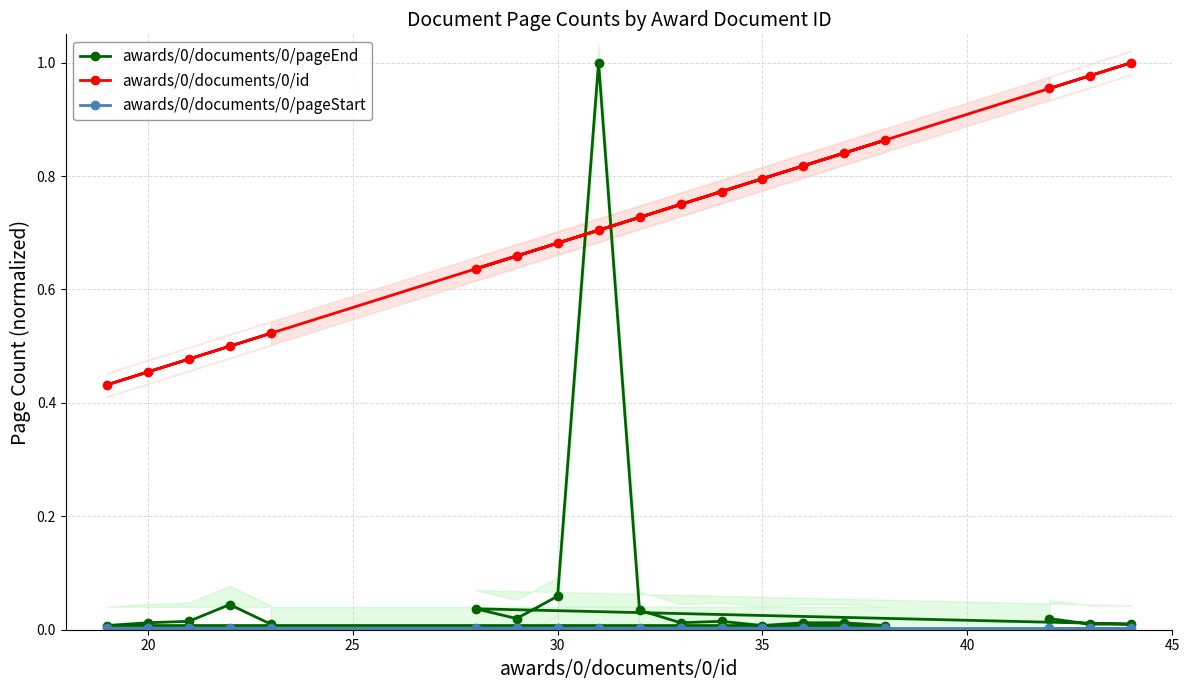

Does the chart have visible grid lines?

Yes